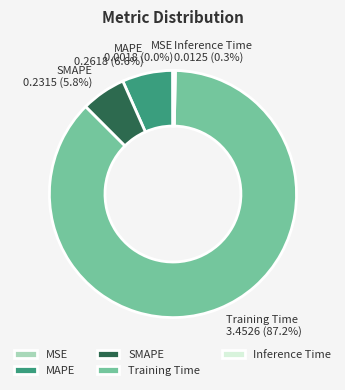

Is the sum of Training Time and Inference Time greater than half?

Yes